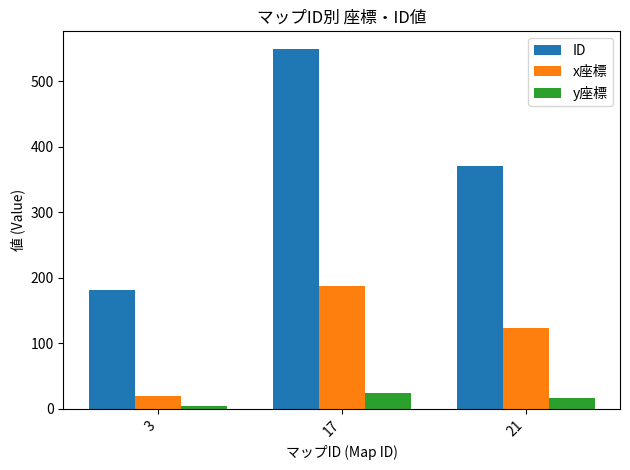

Where is ID nearest to the value 365?

21